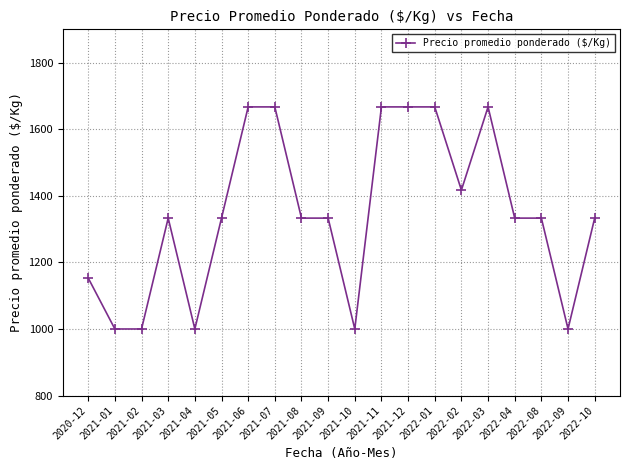

What position from the left is 2021-02?

3